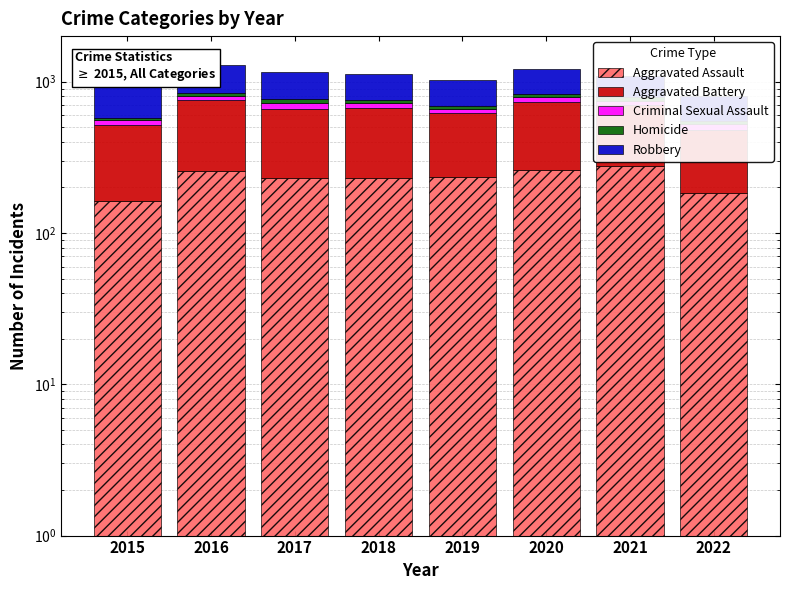

What is the highest value of the Criminal Sexual Assault series?

62